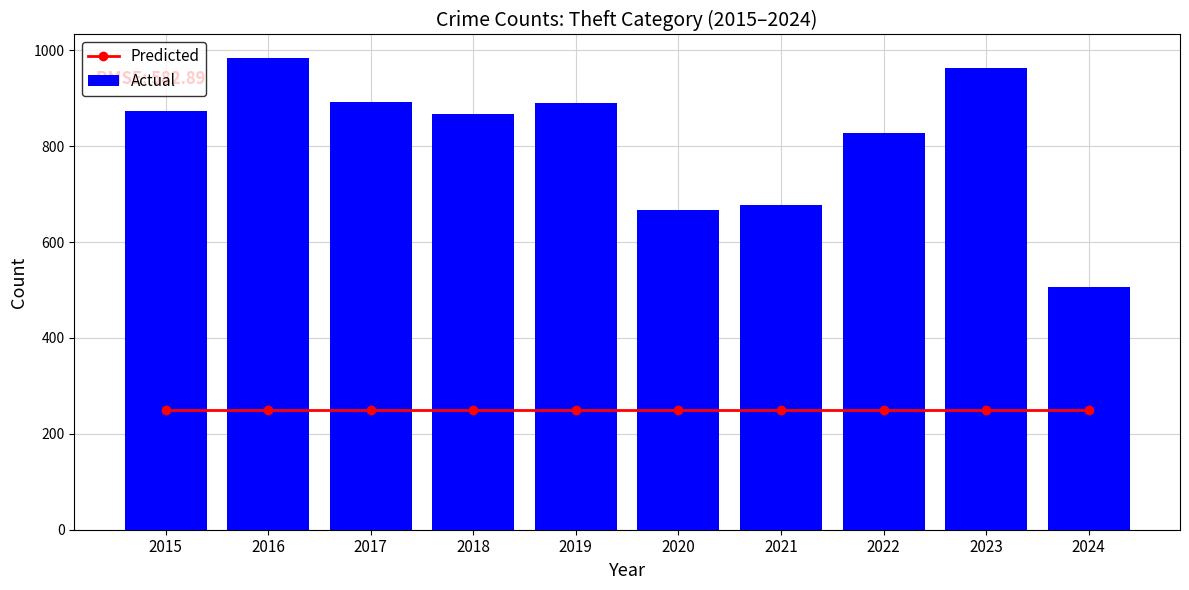

Reading left to right, extract all data points from this chart.

Predicted: 250	250	250	250	250	250	250	250	250	250
Actual: 874	984	892	868	891	666	678	827	964	506